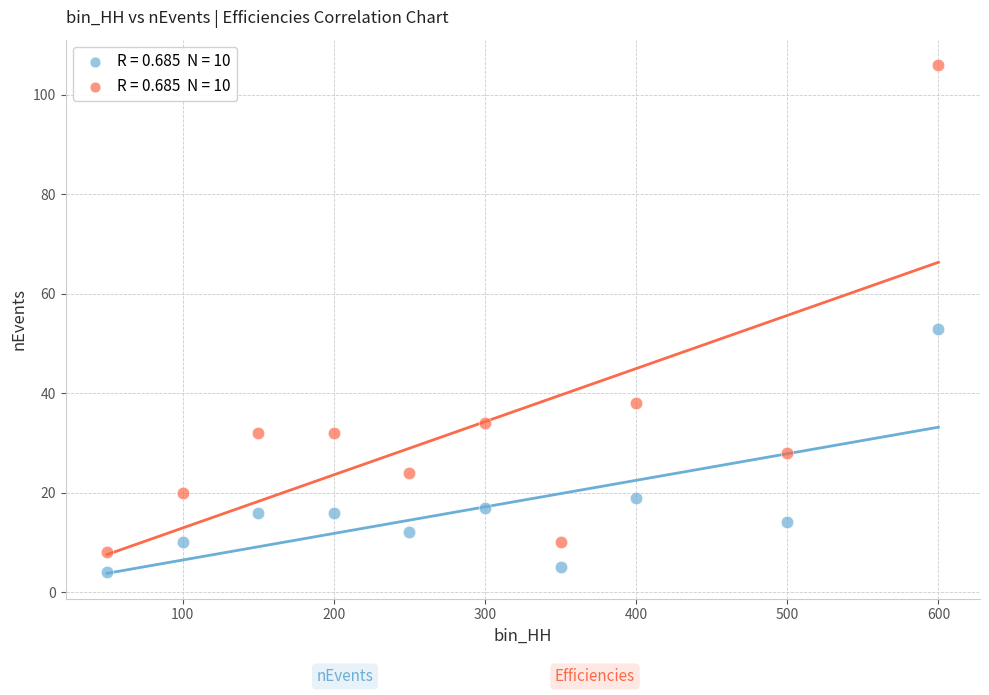

Across all data points, what is the range of Y values (max minus min)?

102.0